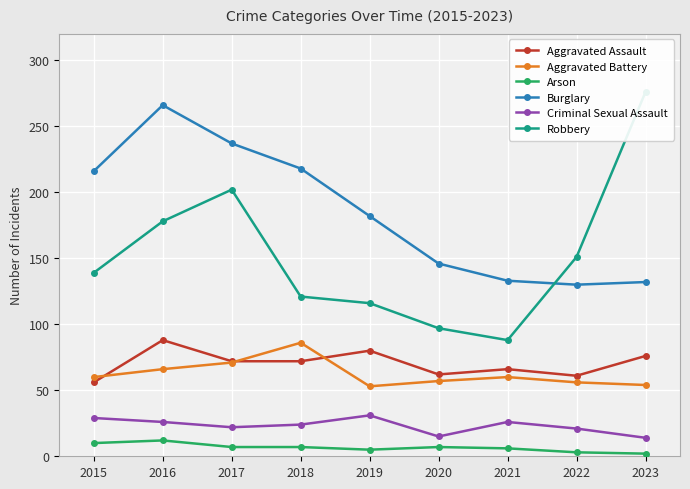

What is the difference between the maximum and minimum values in the Aggravated Assault series?

32